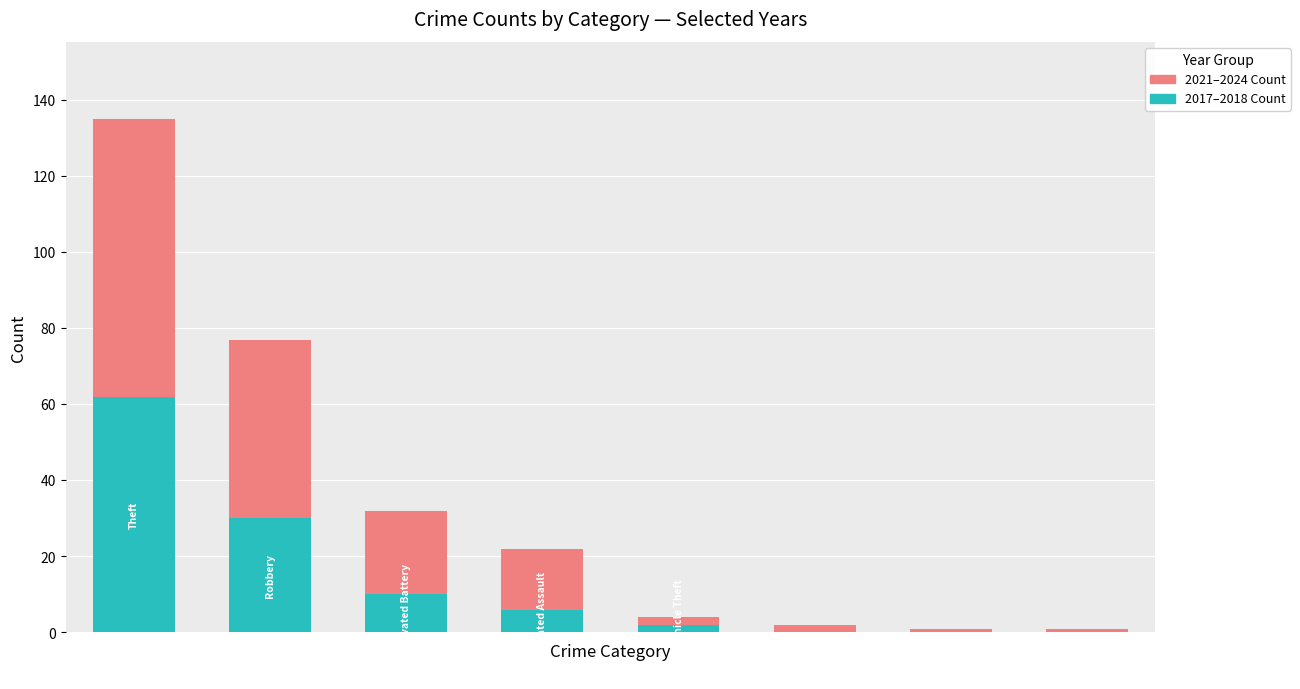

What is the maximum value for 2017–2018 Count?

62